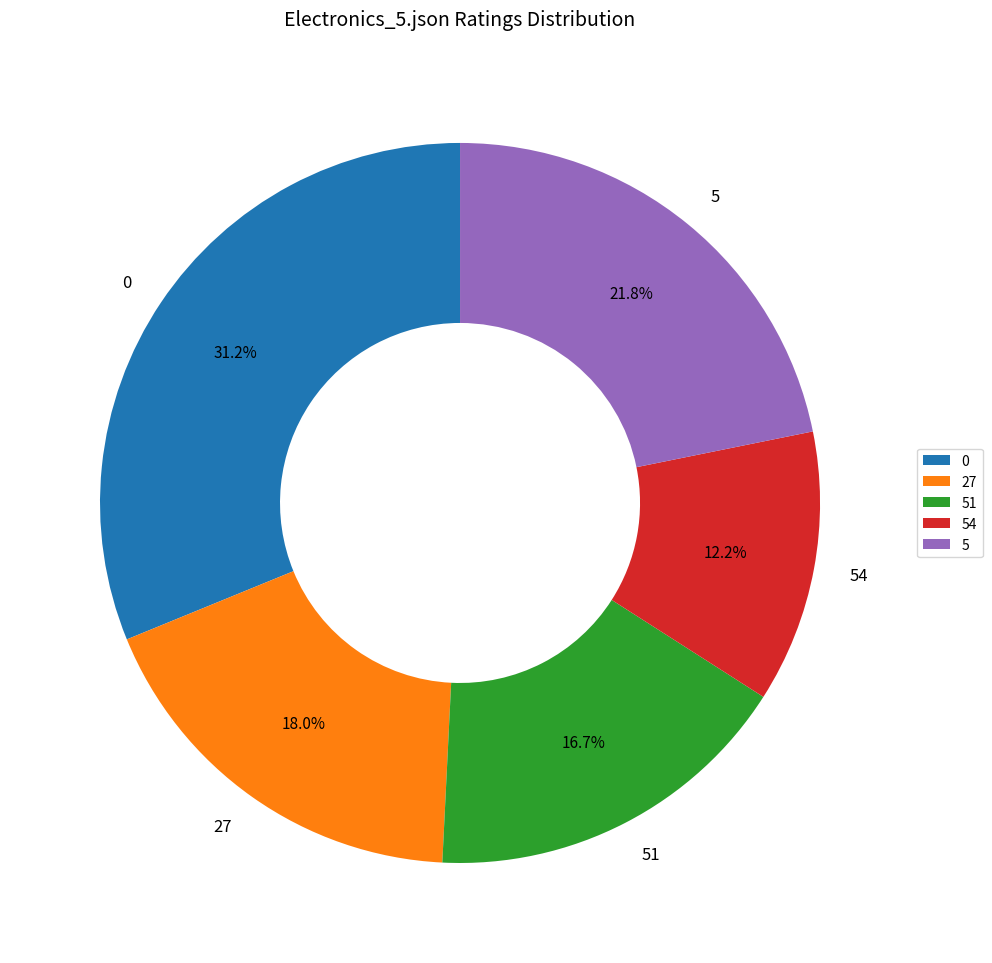

To the nearest percent, what is the difference between the 5 and 54 slice percentages?

10%